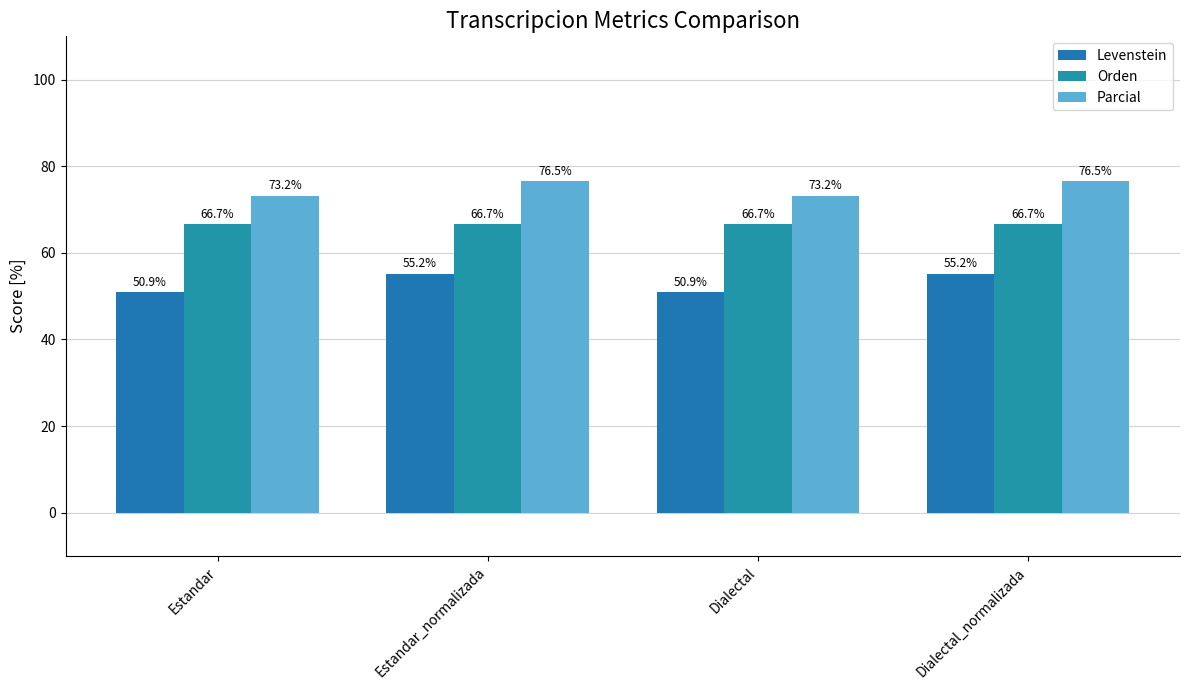

At how many categories does at least one series exceed 69?

4